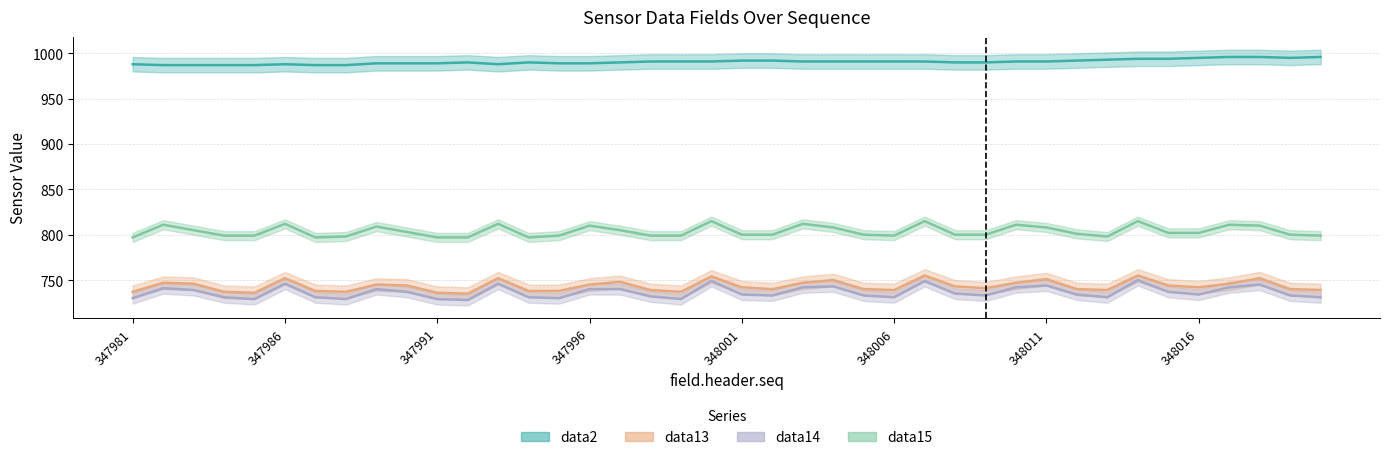

True or false: data2 and data15 cross at least once.

False